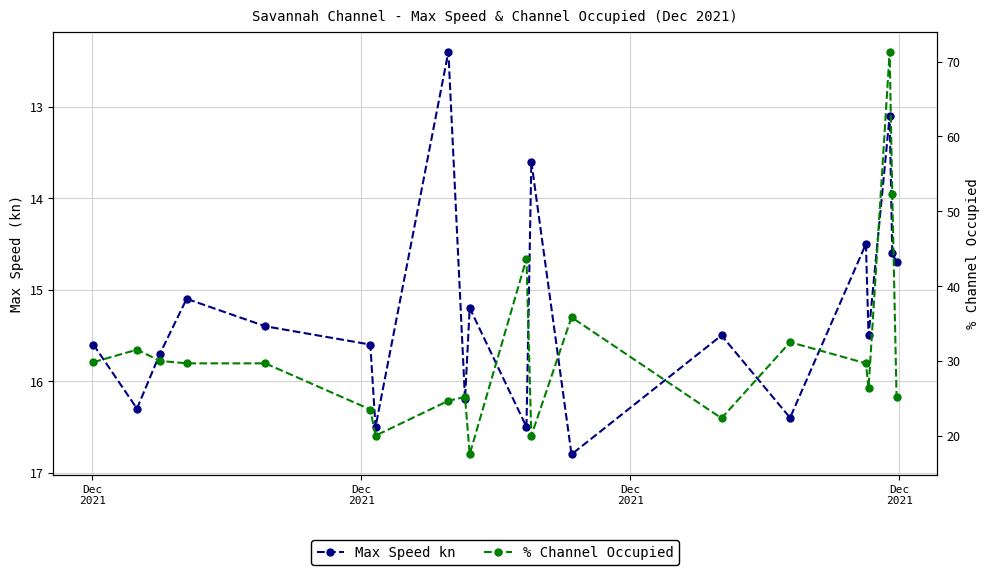

True or false: Max Speed kn and % Channel Occupied intersect in this chart.

False